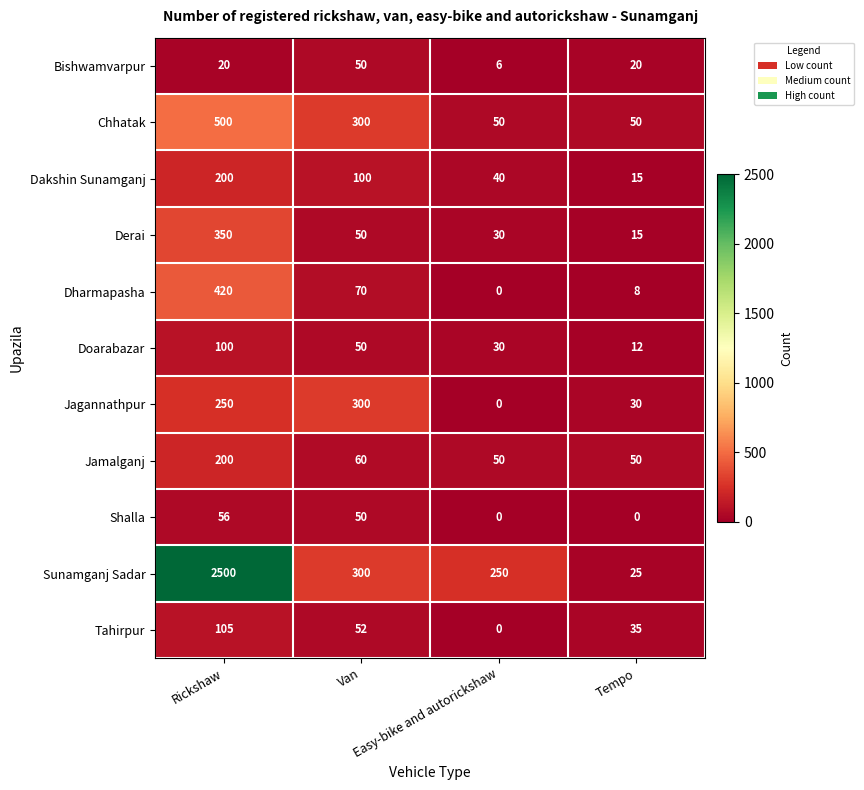

Which series has the widest spread of values?

Sunamganj Sadar